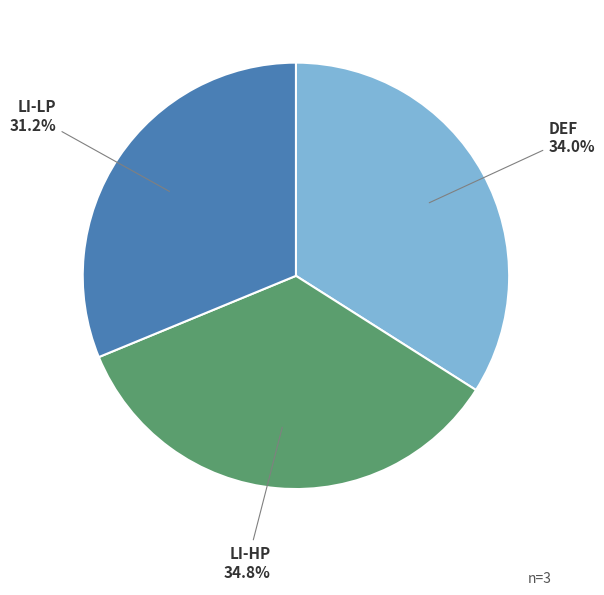

Which category has the biggest portion of the pie?

LI-HP